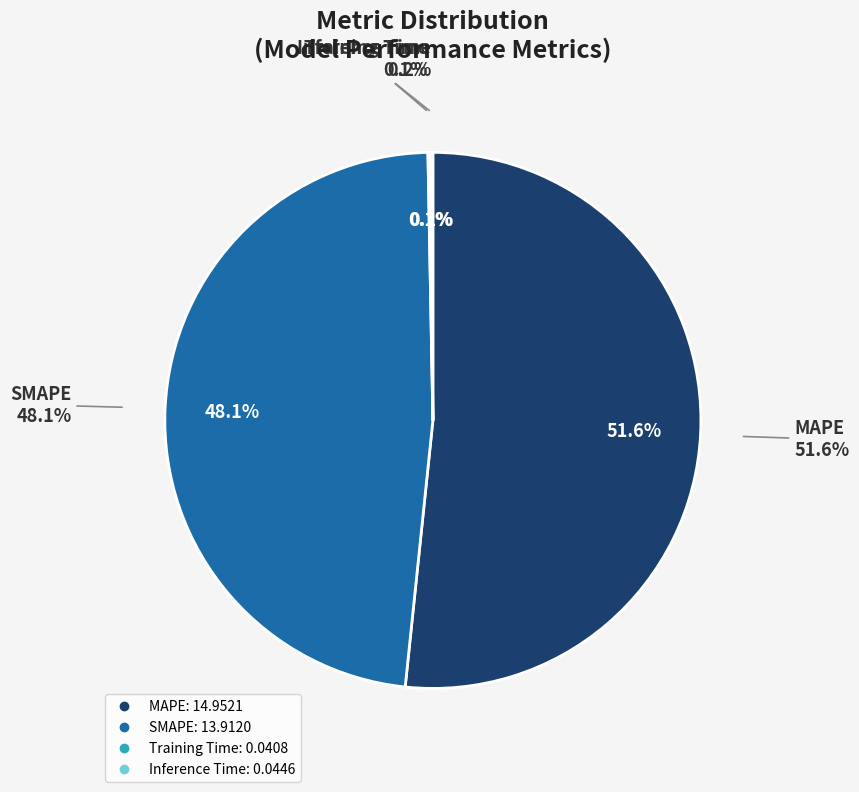

How many slices are in this pie chart?

4